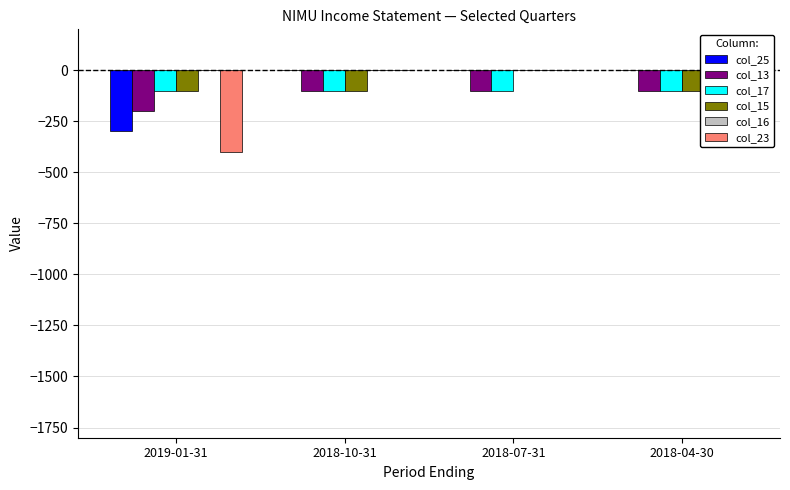

What is the sum of all col_13 values?

-500